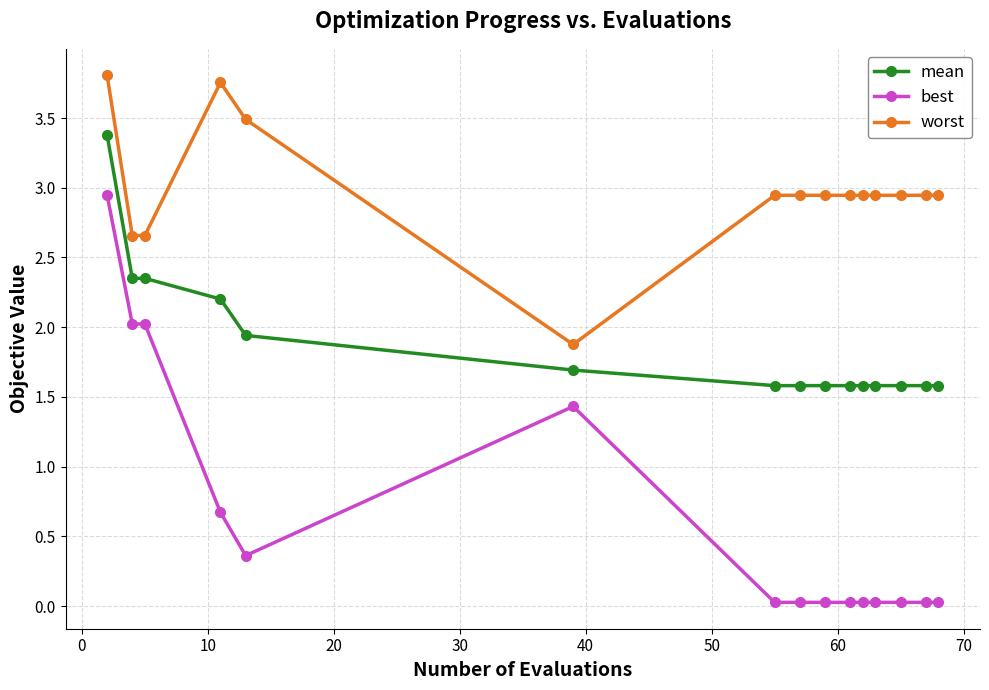

What is the value of the best point at the 6th from the left?

1.4